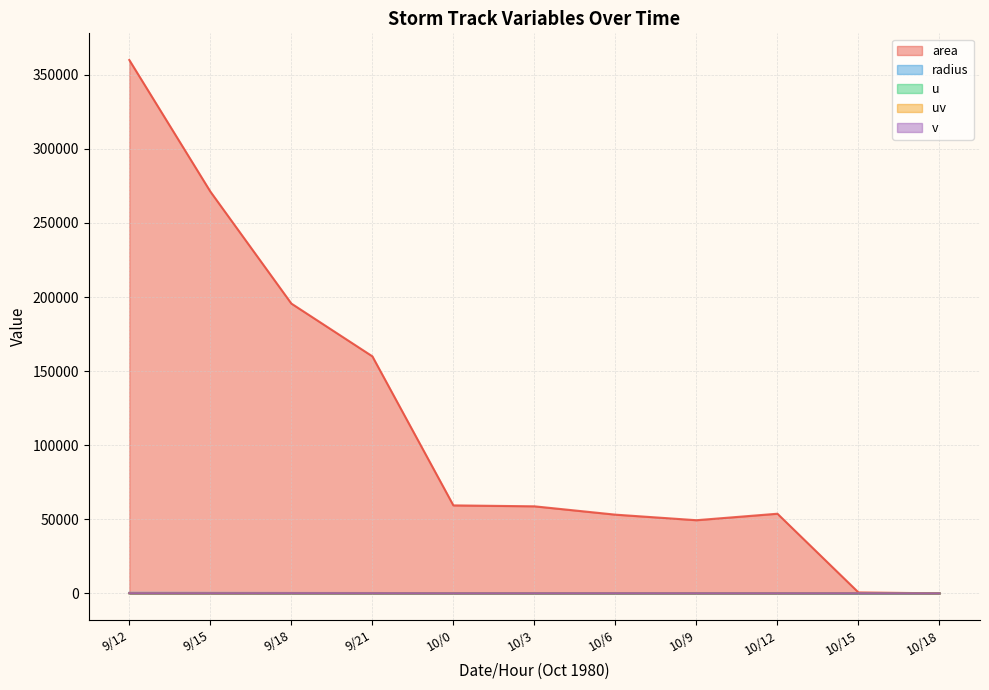

How many data points in v are above 66?

6